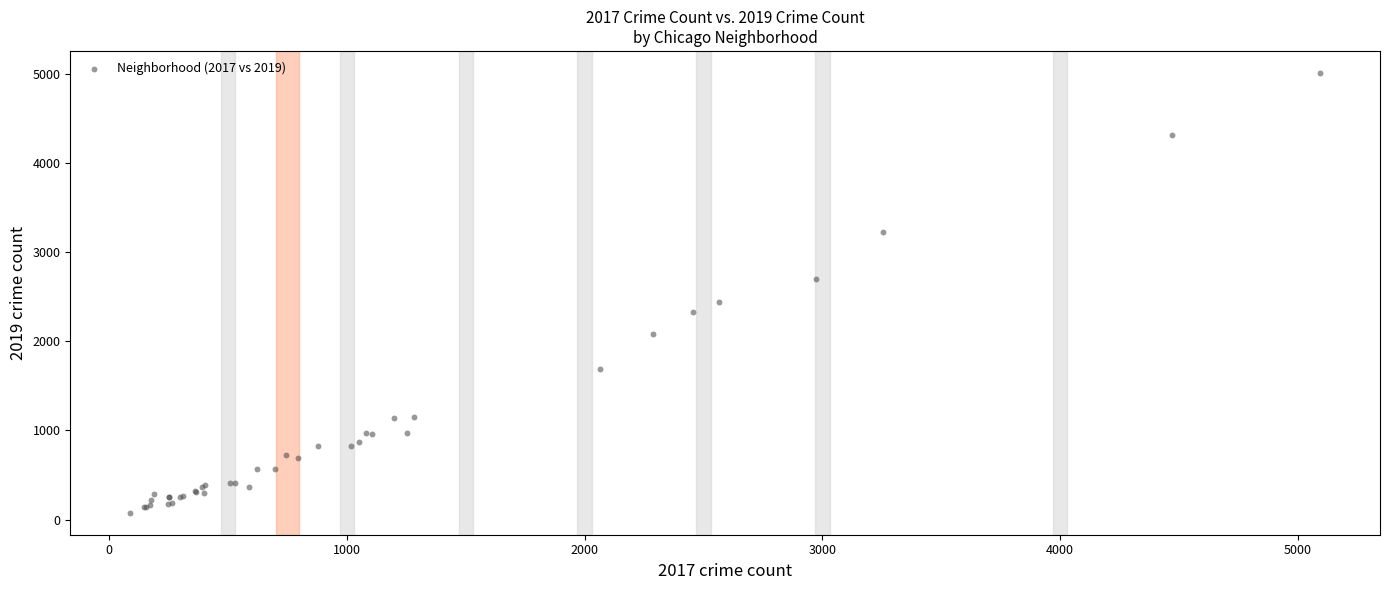

What Y value in the scatter plot is closest to 2542?

2441